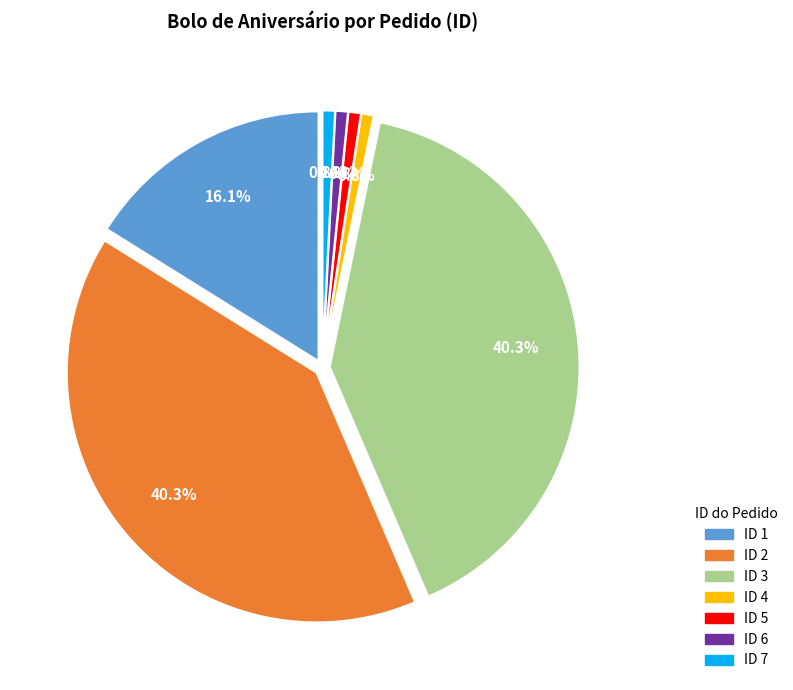

Does any single category account for the majority?

No